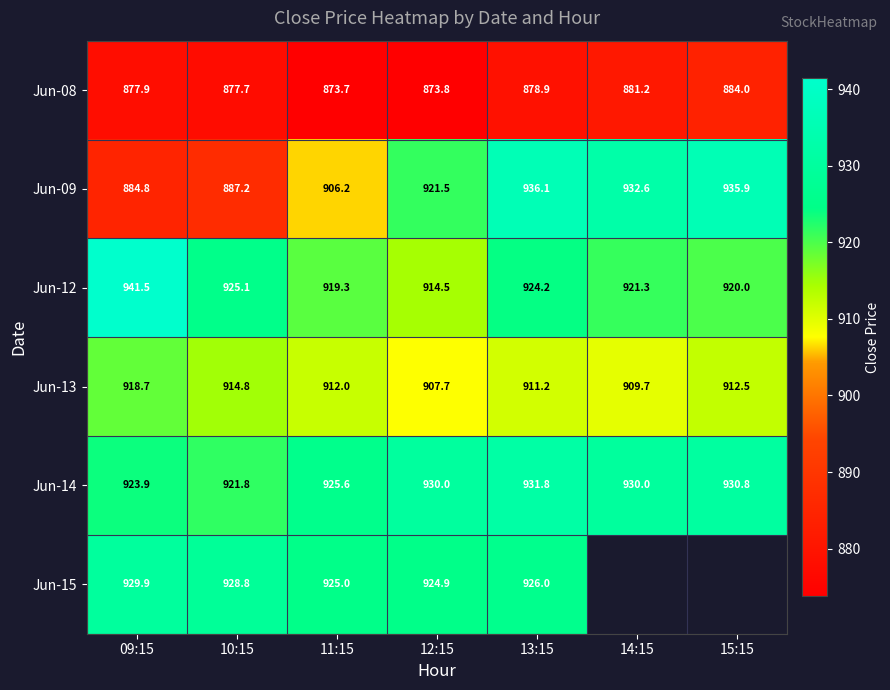

Rank the series at 12:15 from lowest to highest value.

Jun-08, Jun-13, Jun-12, Jun-09, Jun-15, Jun-14